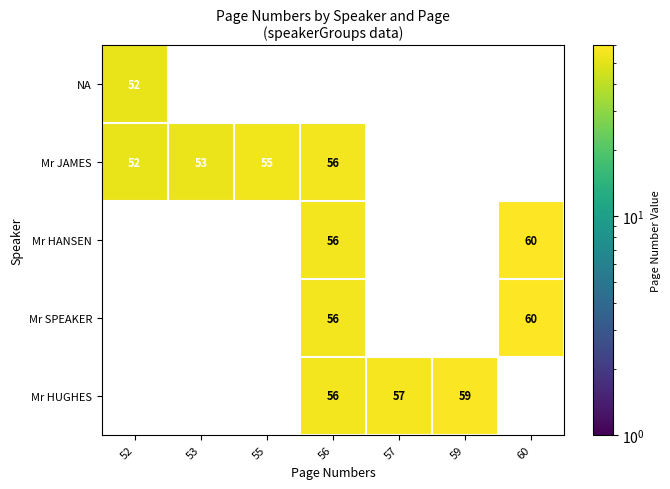

Is it true that Mr HUGHES equals 56 at 56?

True